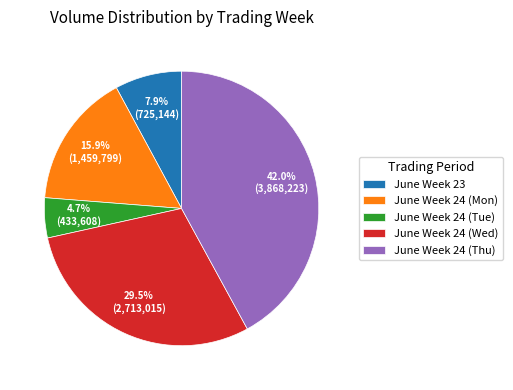

Combined, do June Week 24 (Tue) and June Week 23 account for over 50%?

No